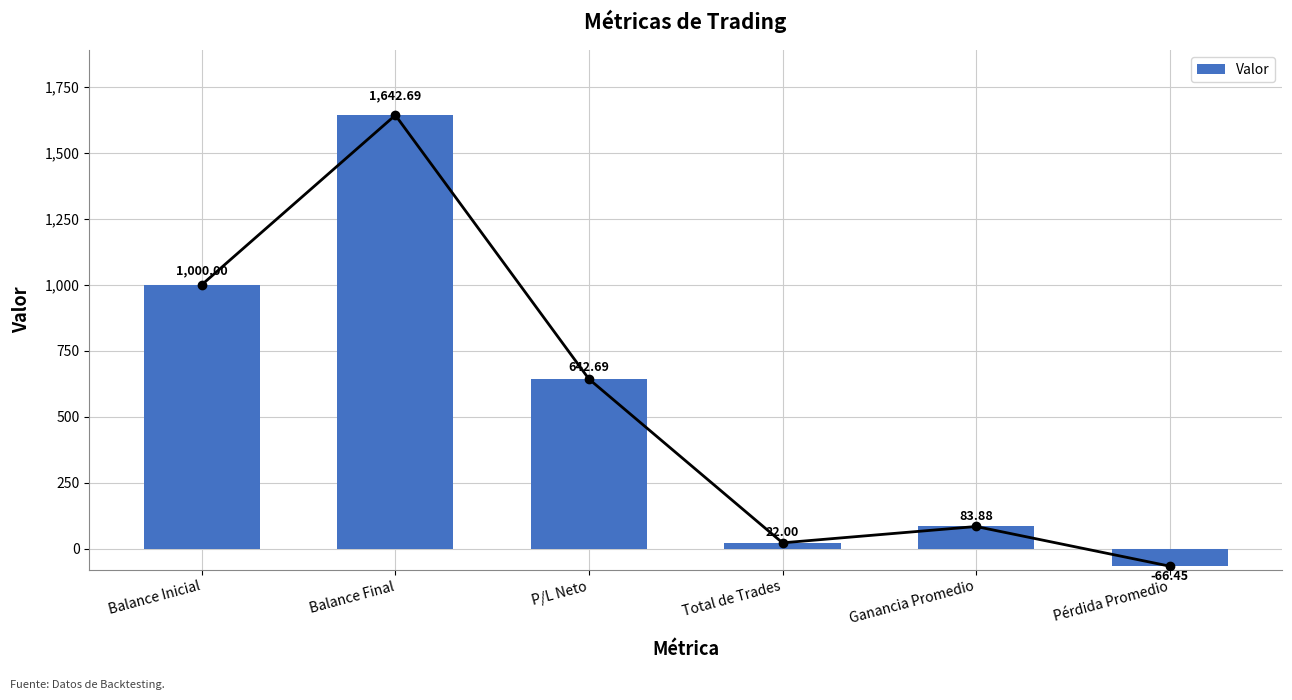

What is the ratio of the value at P/L Neto to the value at Balance Final?

0.4